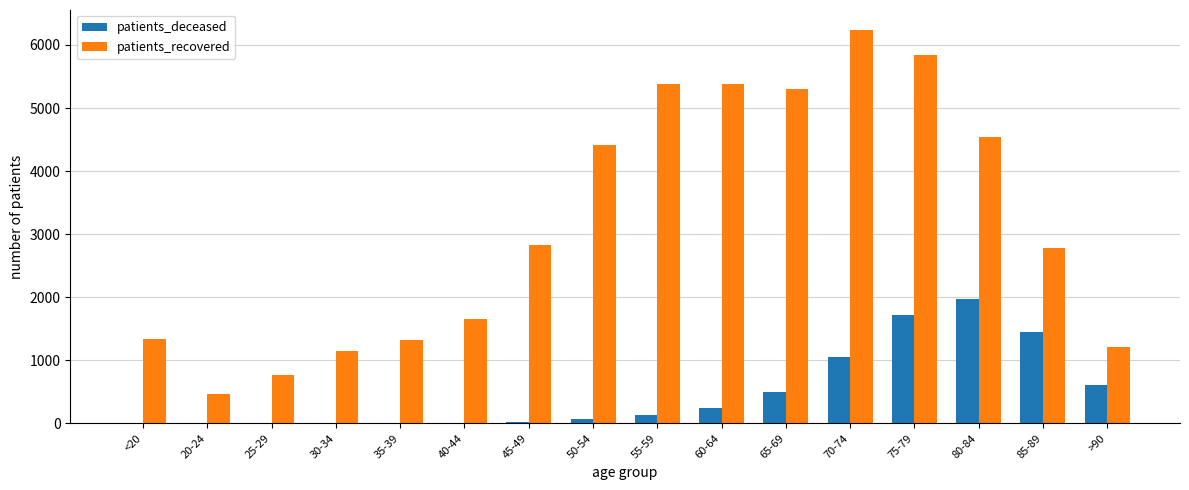

What is the sum of all patients_deceased values?

7809